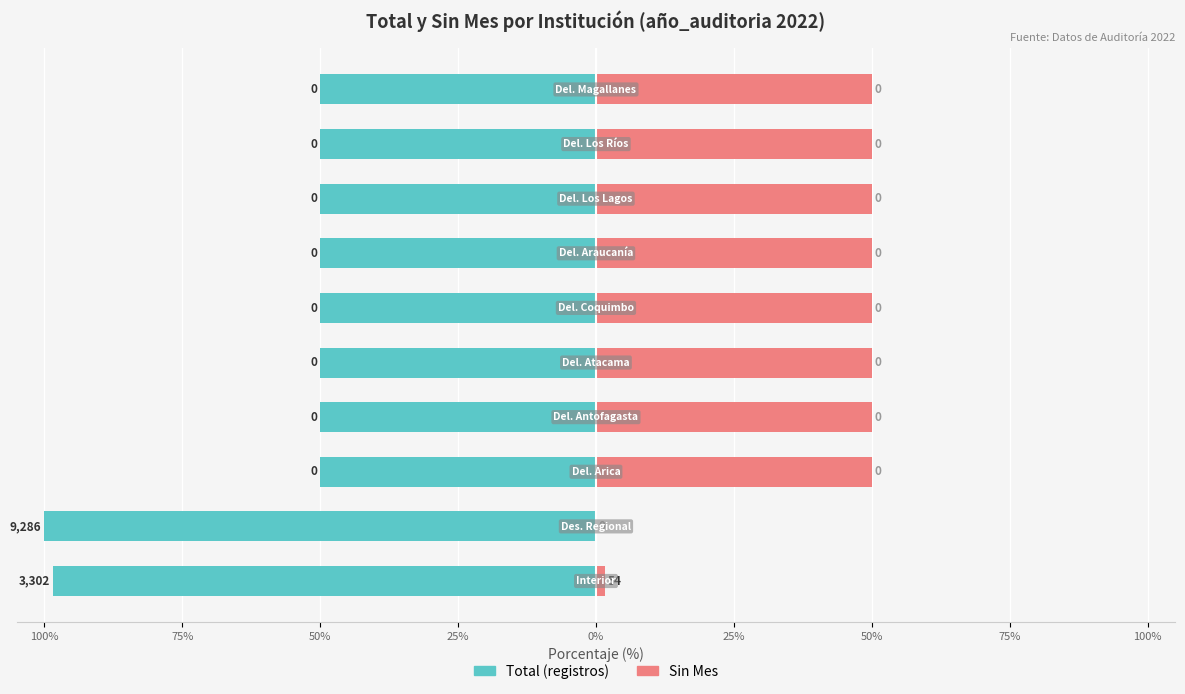

Is it true that Sin Mes equals 1.1 at 100%?

False